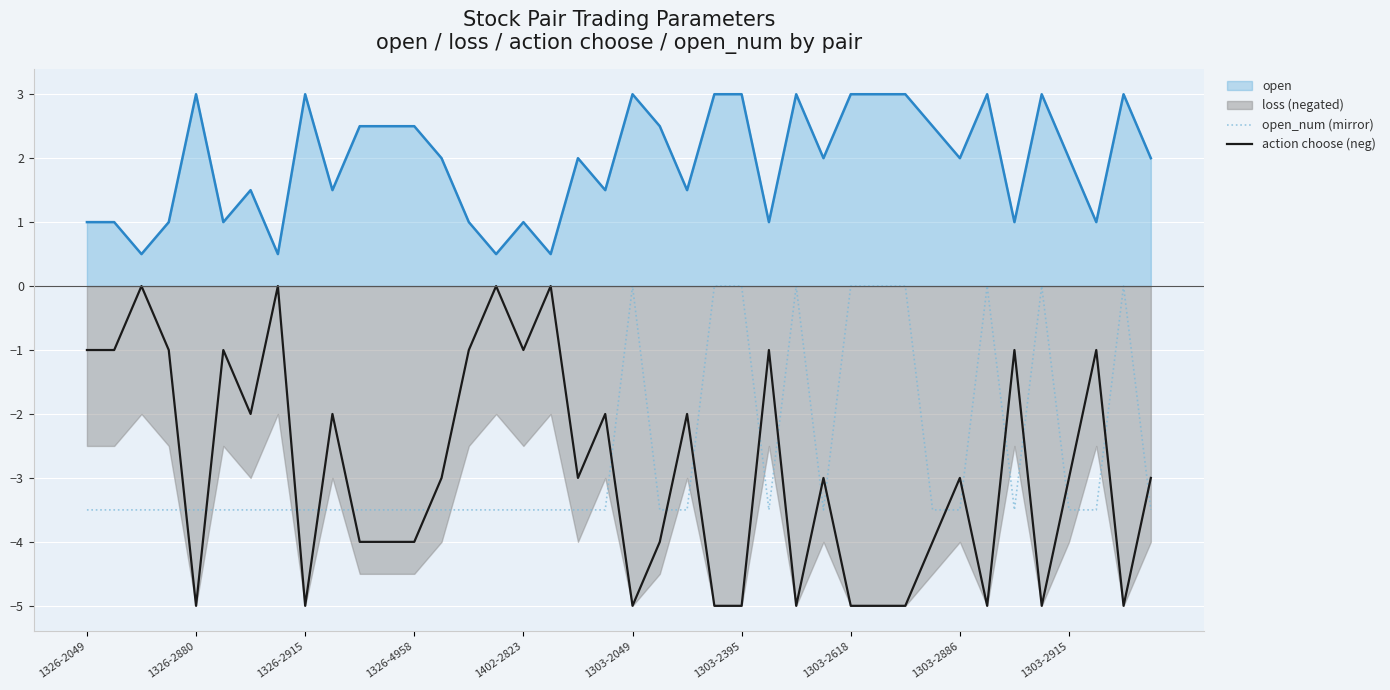

What is the minimum value for open_num (mirror)?

-3.5